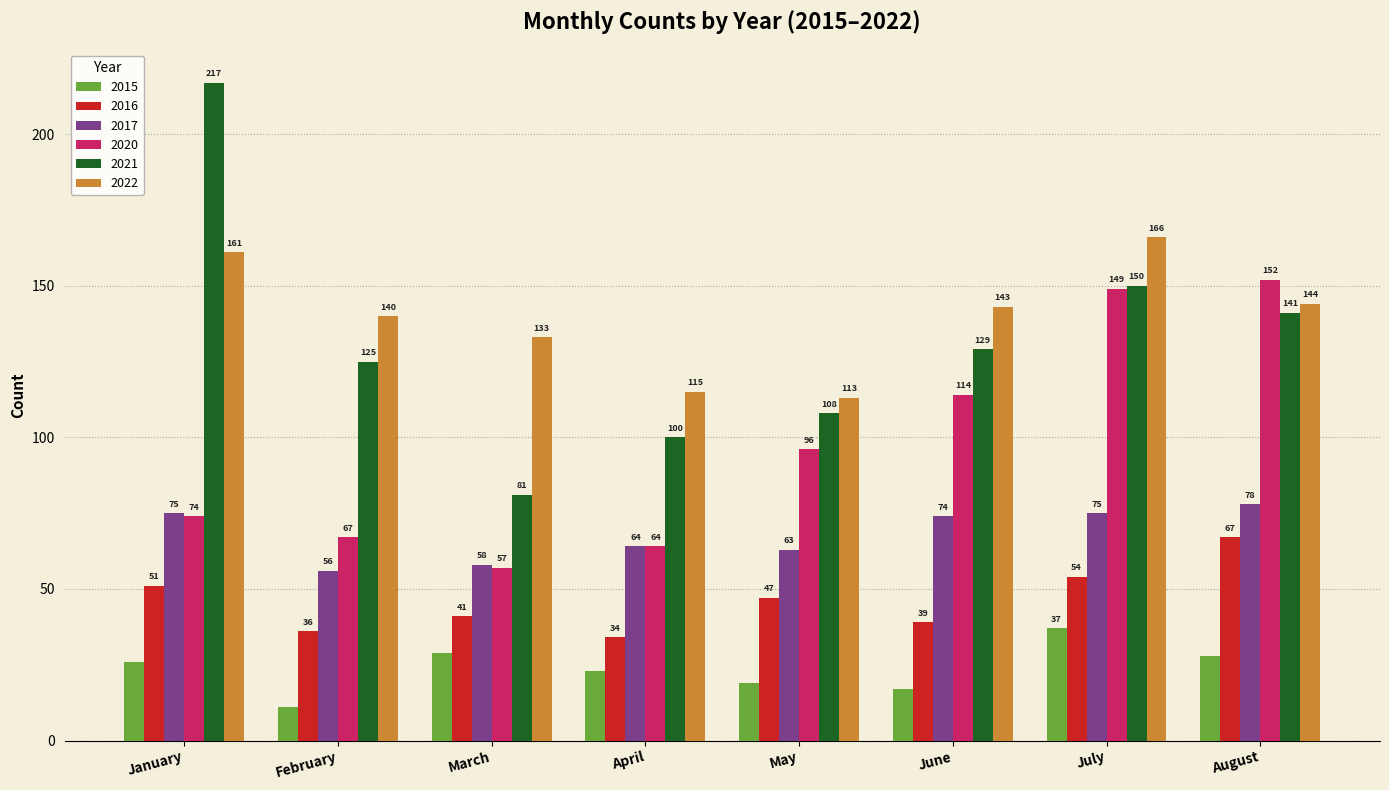

Reading left to right, what are all the values shown in this chart?

2015: January=26	February=11	March=29	April=23	May=19	June=17	July=37	August=28
2016: January=51	February=36	March=41	April=34	May=47	June=39	July=54	August=67
2017: January=75	February=56	March=58	April=64	May=63	June=74	July=75	August=78
2020: January=74	February=67	March=57	April=64	May=96	June=114	July=149	August=152
2021: January=217	February=125	March=81	April=100	May=108	June=129	July=150	August=141
2022: January=161	February=140	March=133	April=115	May=113	June=143	July=166	August=144